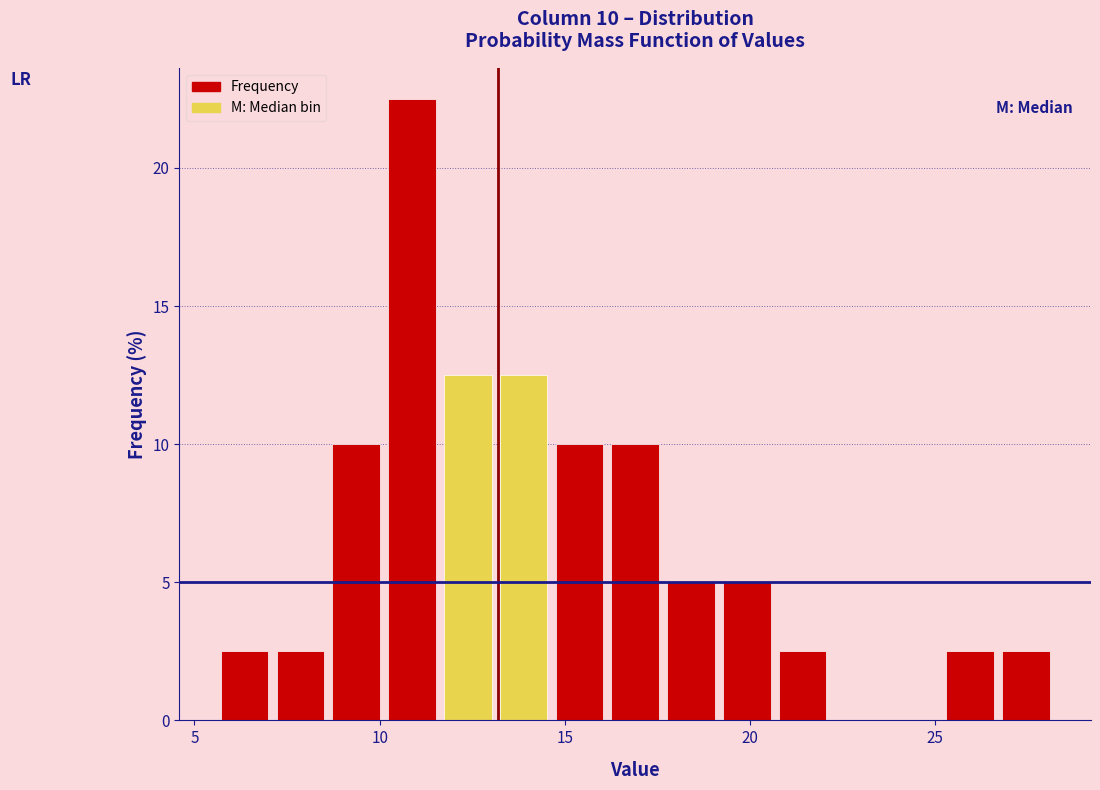

Around what value on the x-axis is the tallest bar? Give the approximate position of its centre, as read against the axis.

11.0